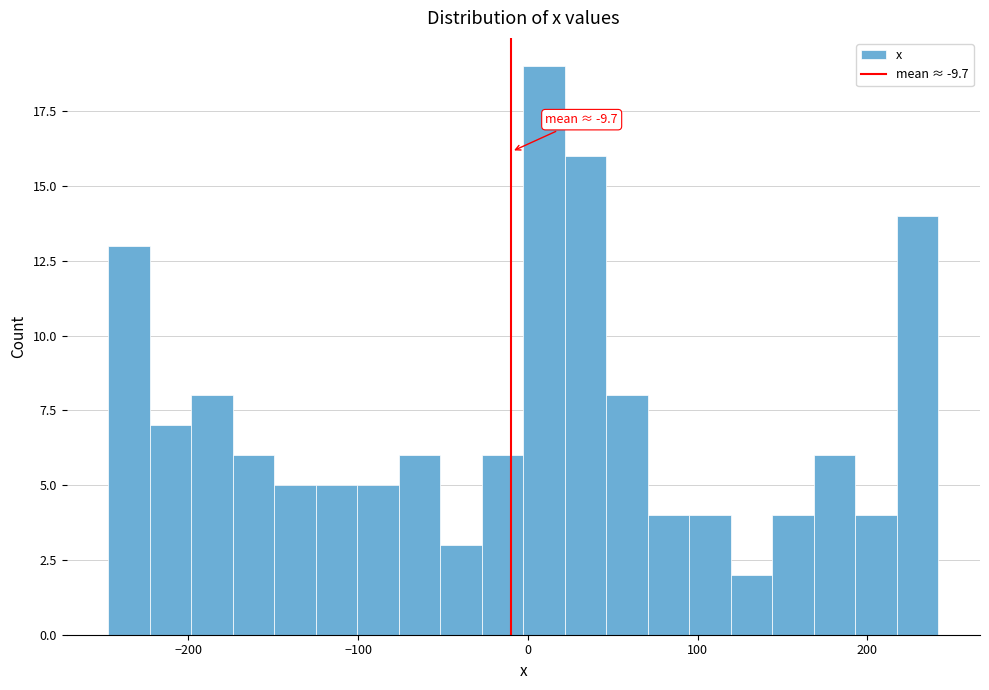

Read against the x-axis, roughly where is the centre of the tallest bar?

10